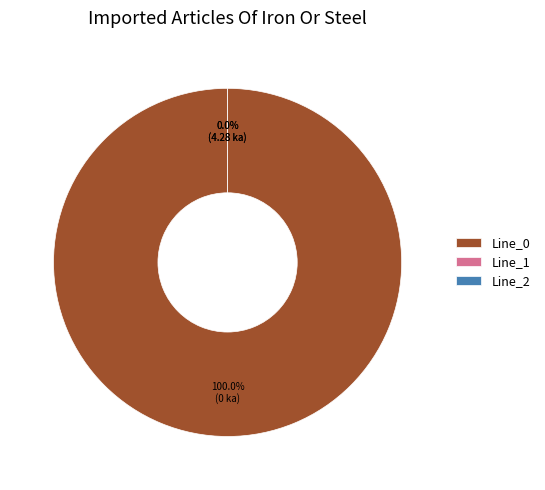

Does Line_1 account for over 50% of the chart?

No